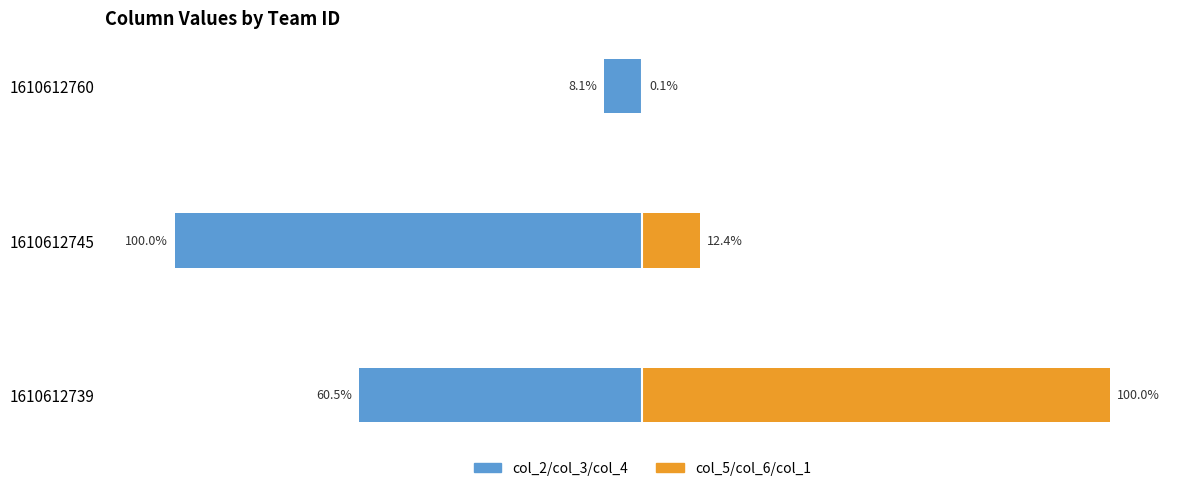

How many data points in col_5/col_6/col_1 (right) are less than 12?

1